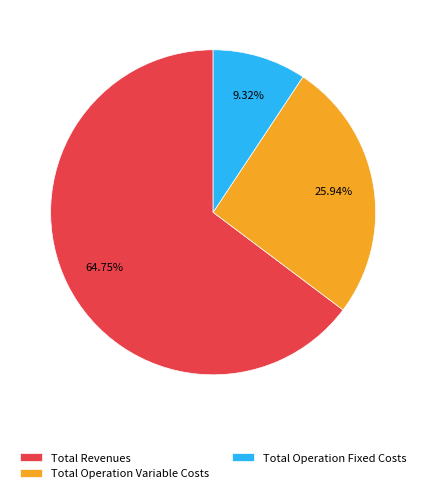

True or false: Total Revenues accounts for 78% of the total.

False